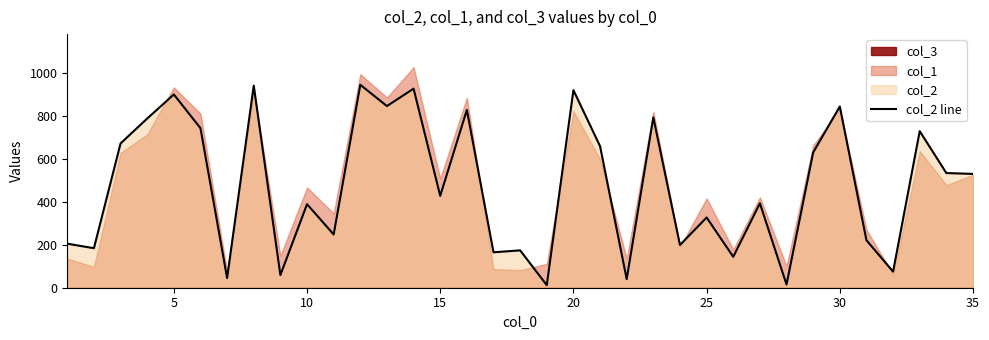

Between 10 and 15, which is larger?

15